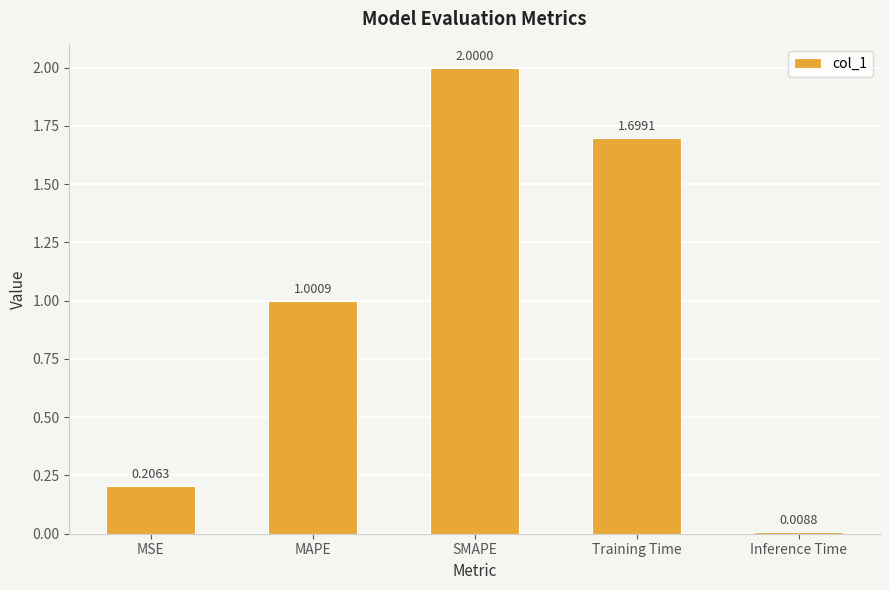

What is the label of the 5th bar from the right?

MSE